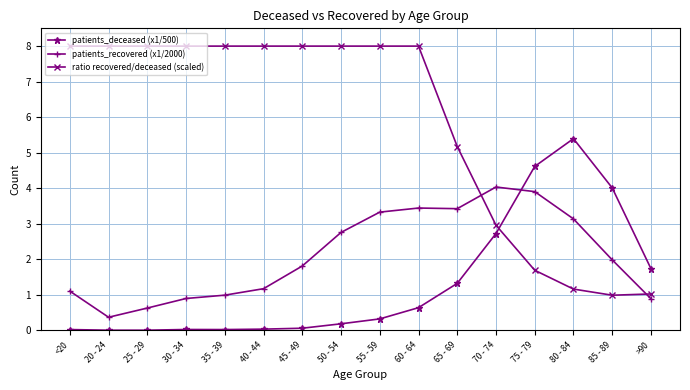

True or false: ratio recovered/deceased (scaled) has a value of 8.0 at <20.

True